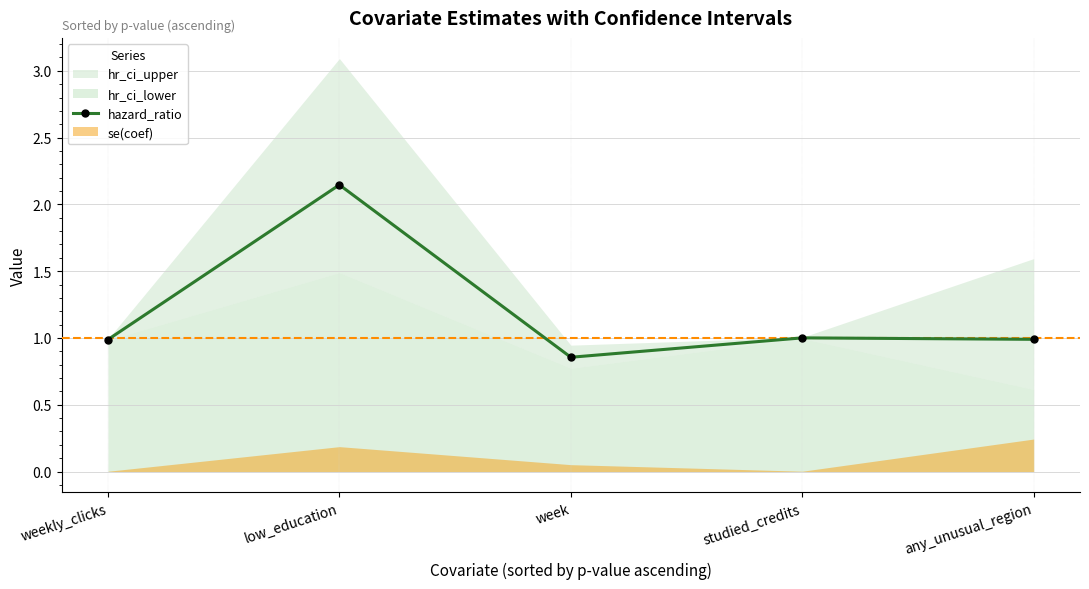

What is the sum of all values?

6.0